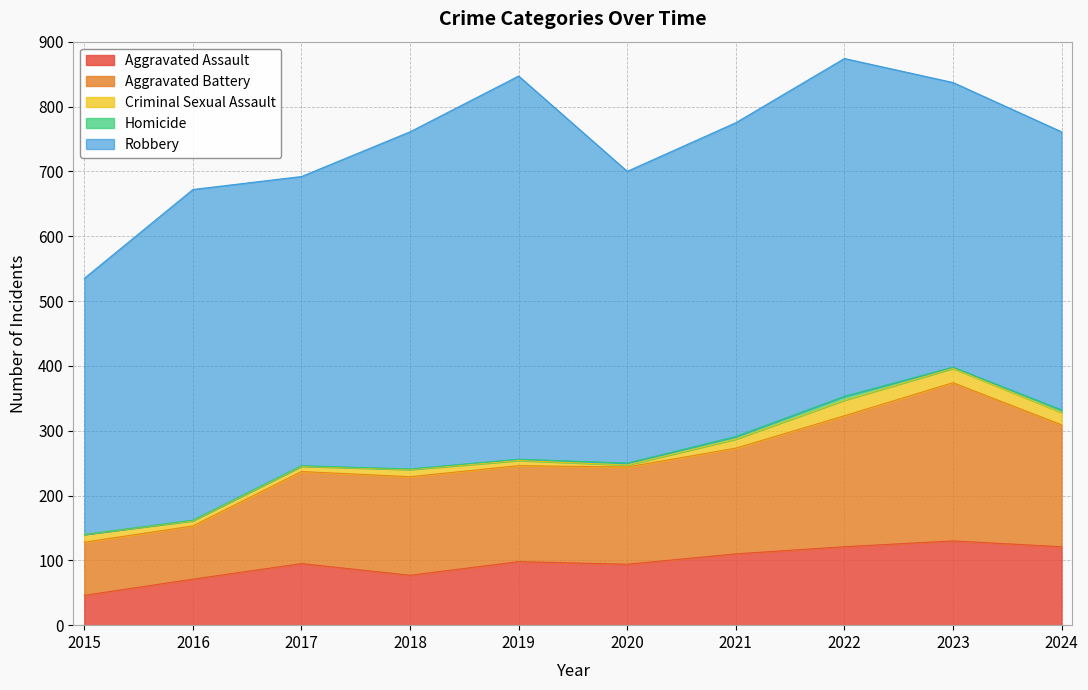

Which category has the highest value in the Homicide series?

2022